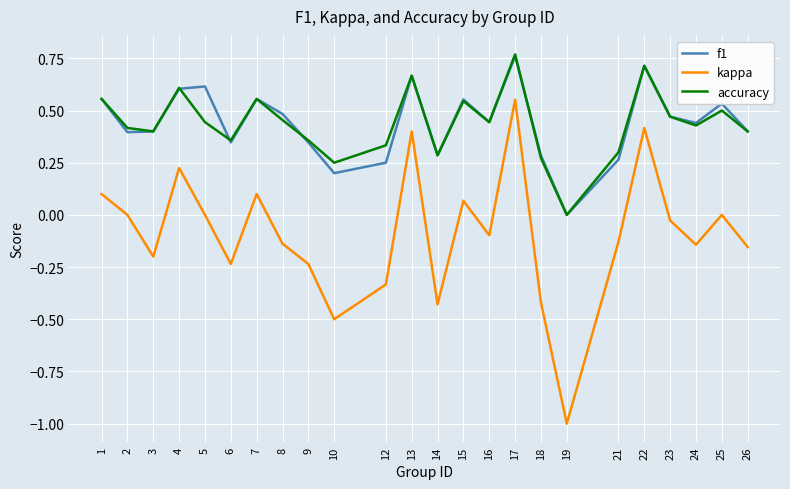

Is this an area chart (filled region under the line)?

No